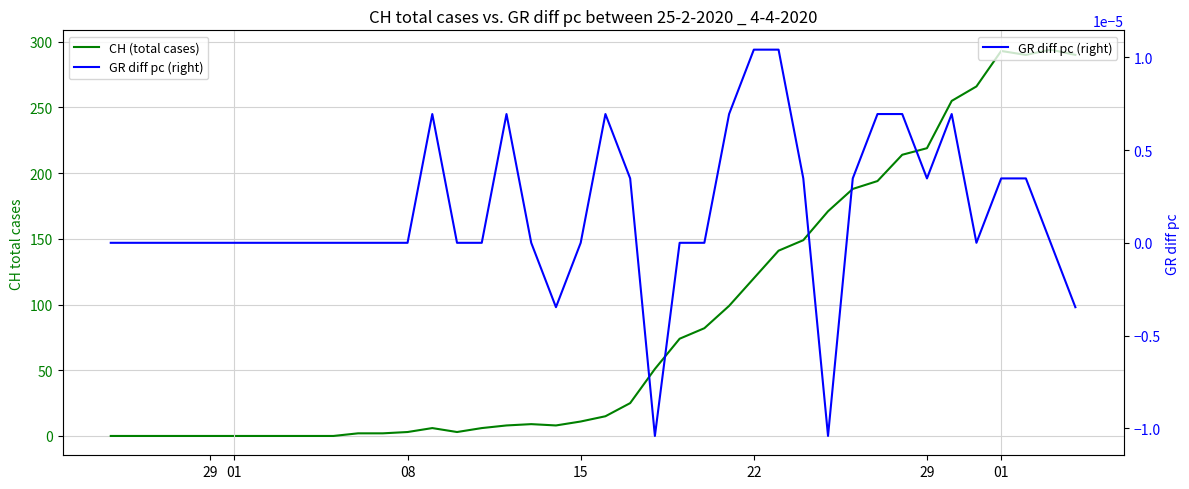

How many values in the CH (total cases) series exceed 15?

19